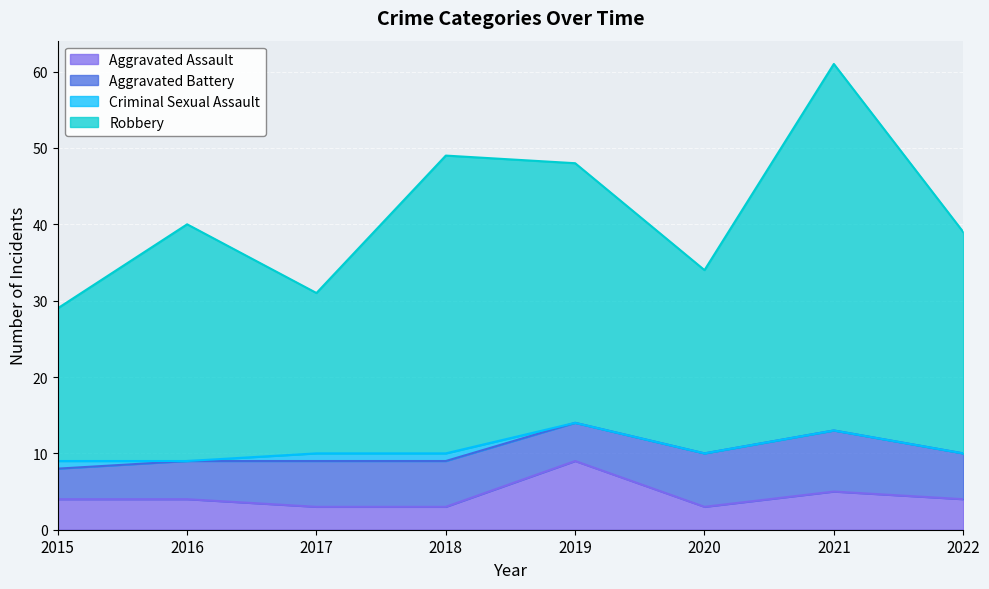

List the labels in order of Aggravated Assault value, largest first.

2019, 2021, 2015, 2016, 2022, 2017, 2018, 2020